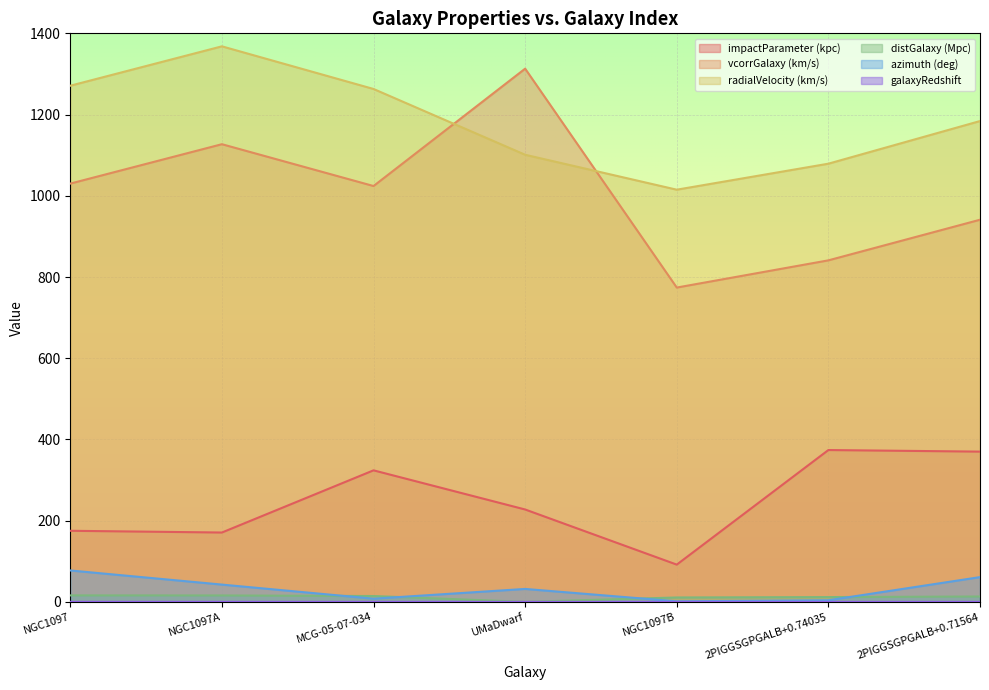

Count the number of categories in the chart.

7